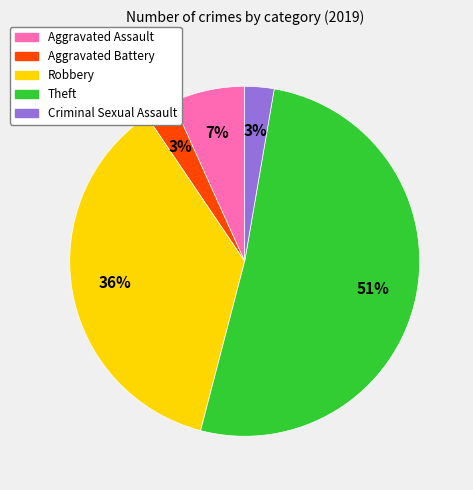

Which category has the biggest portion of the pie?

Theft